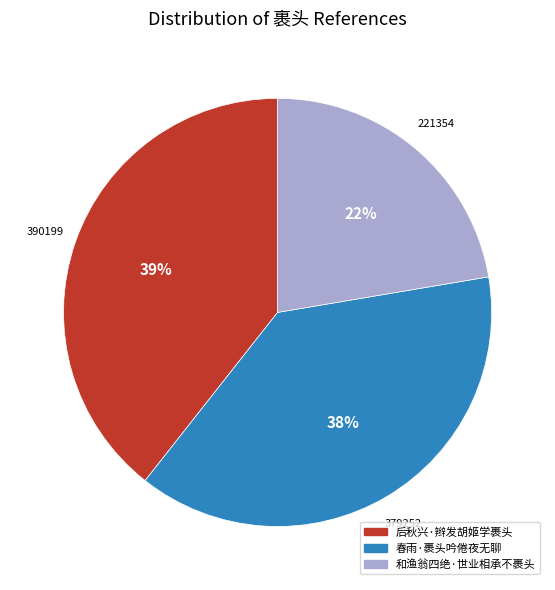

Rank the categories by value from lowest to highest.

和渔翁四绝·世业相承不裹头, 春雨·裹头吟倦夜无聊, 后秋兴·辫发胡姬学裹头